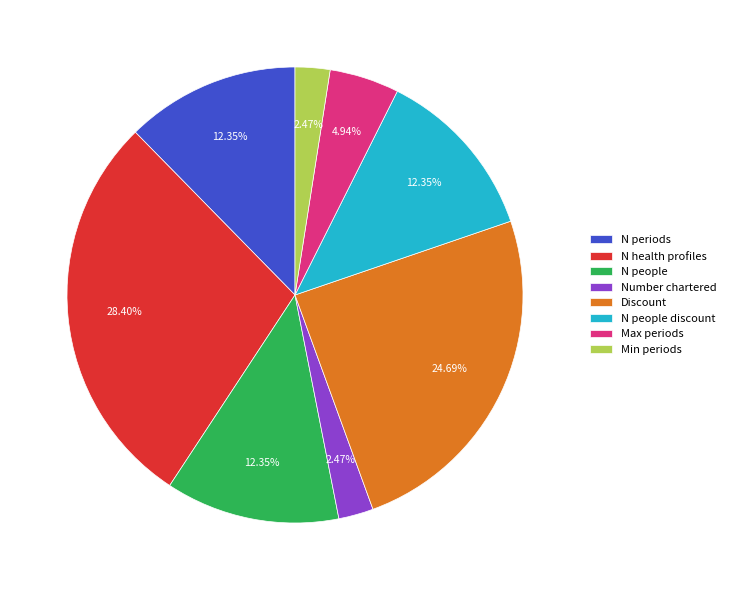

Does Min periods account for over 50% of the chart?

No